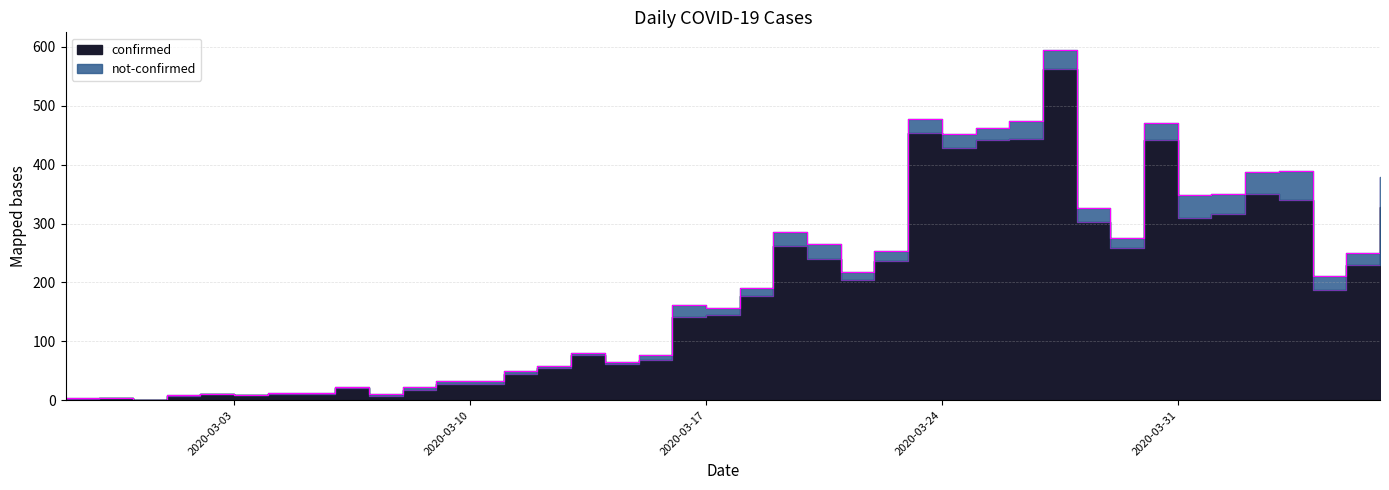

Which category has the lowest value across all series?

2020-02-29